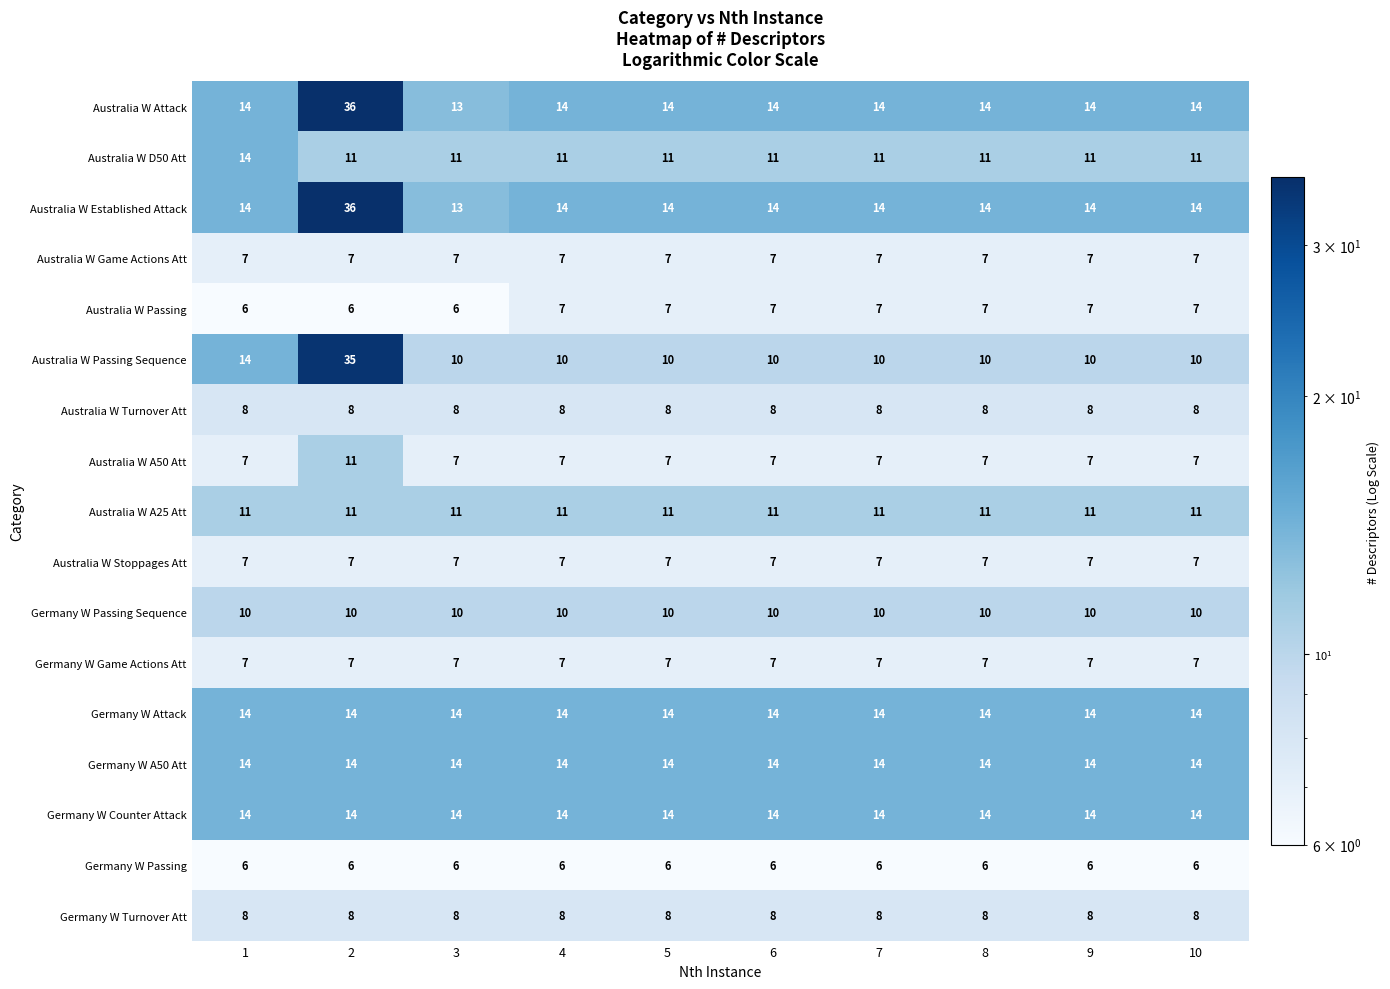

Which series has the widest spread of values?

Australia W Passing Sequence